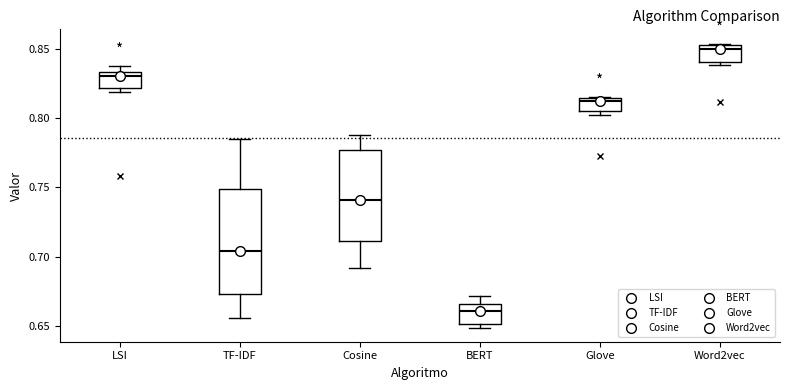

Reading left to right, read every box against the y-axis: the position of its median line, the range the box covers, and the ends of its whiskers. The values are not printed on the chart, so give them approximately, as read against the axis.

LSI: median 0.830, box 0.820 to 0.835, whiskers 0.820 (just below the box's lower edge) to 0.835 (just above the box's upper edge)
TF-IDF: median 0.705, box 0.675 to 0.750, whiskers 0.655 to 0.785
Cosine: median 0.740, box 0.710 to 0.775, whiskers 0.690 to 0.790
BERT: median 0.660, box 0.650 to 0.665, whiskers 0.650 (just below the box's lower edge) to 0.670
Glove: median 0.815 (just below the box's upper edge), box 0.805 to 0.815, whiskers 0.800 to 0.815
Word2vec: median 0.850 (just below the box's upper edge), box 0.840 to 0.850, whiskers 0.840 (just below the box's lower edge) to 0.855